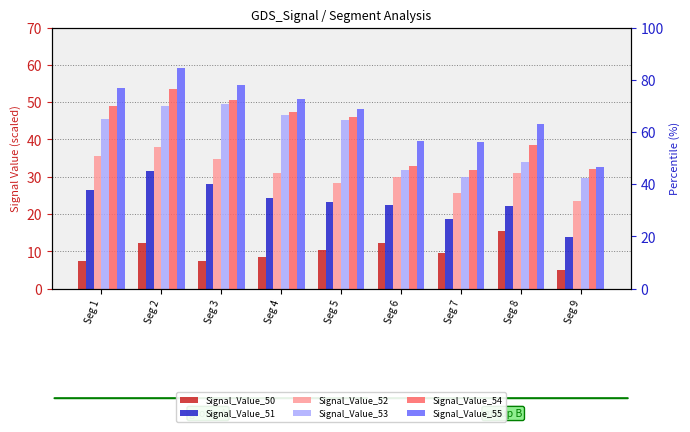

Does the chart contain any negative values?

No